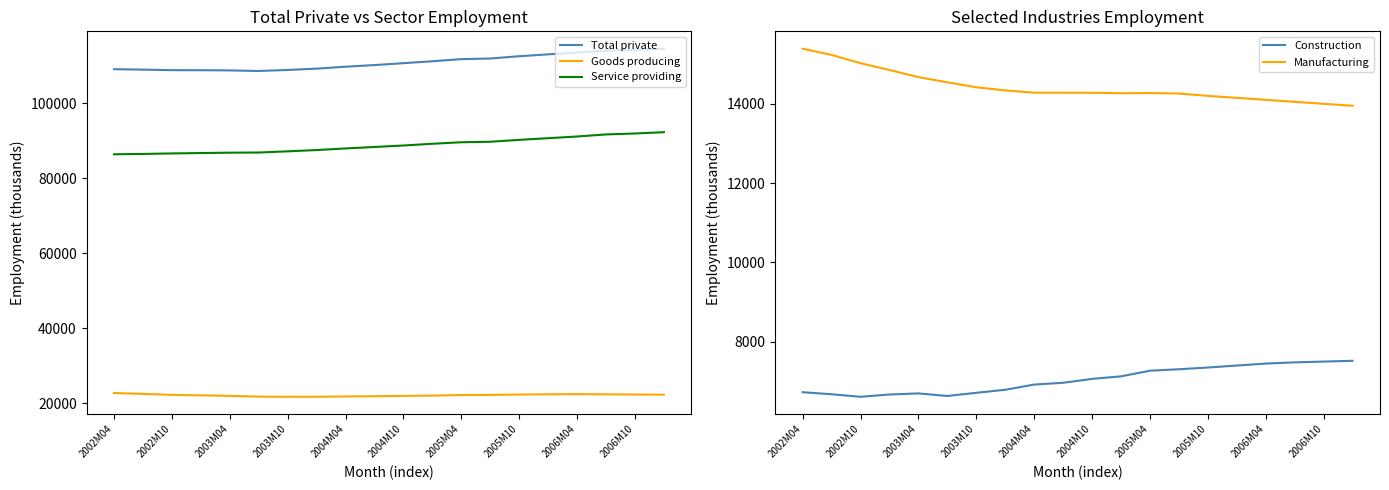

What is the minimum value for Total private?

108563.2